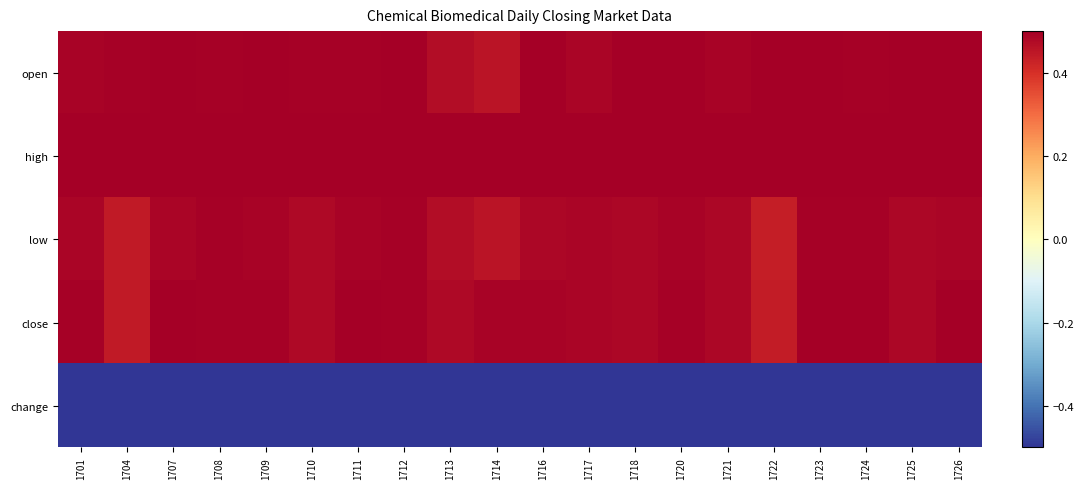

Which series has the largest total across all categories?

high